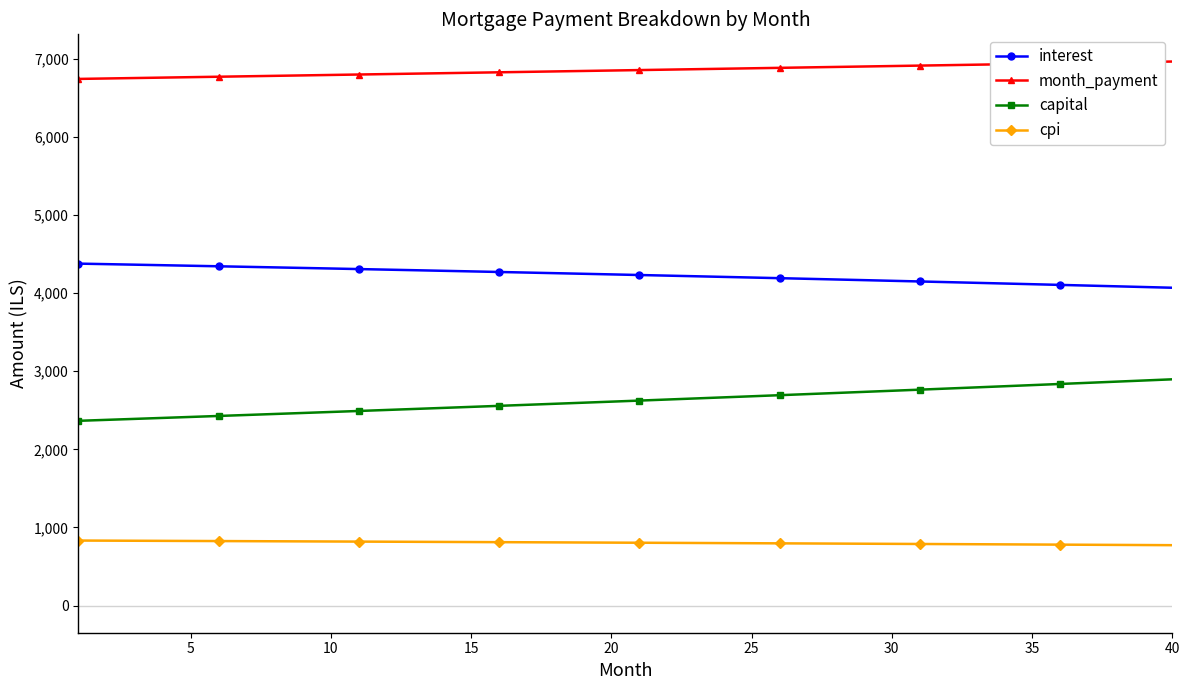

What is the smallest value displayed?

772.8